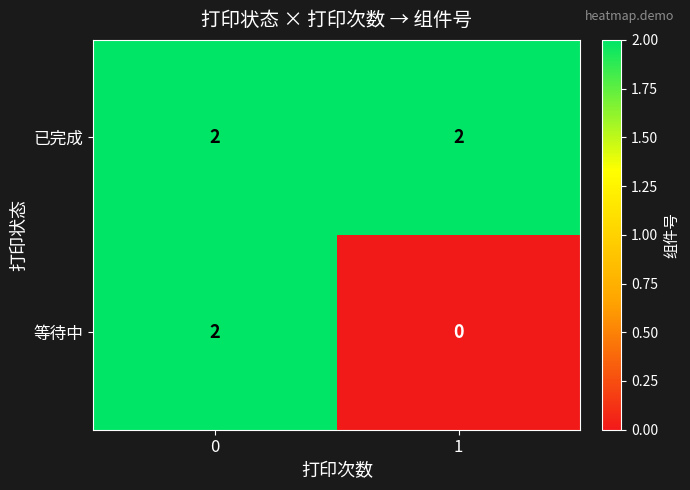

Reading left to right, list all the values displayed in this chart.

已完成: 0=2	1=2
等待中: 0=2	1=0